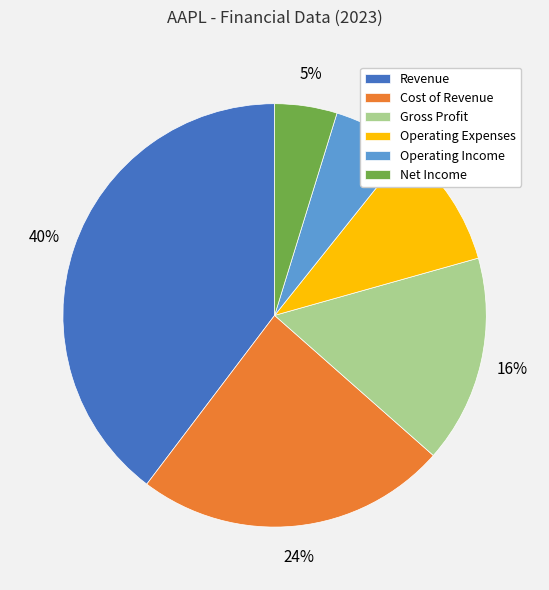

Is it true that Gross Profit is 16% of the pie?

True